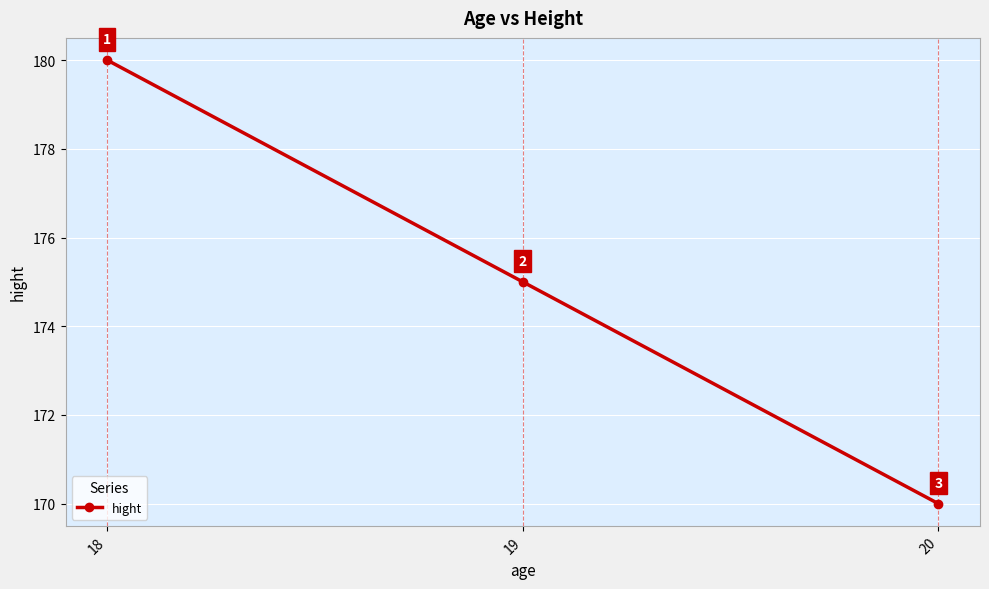

What is the sum of the values at 20 and 19?

345